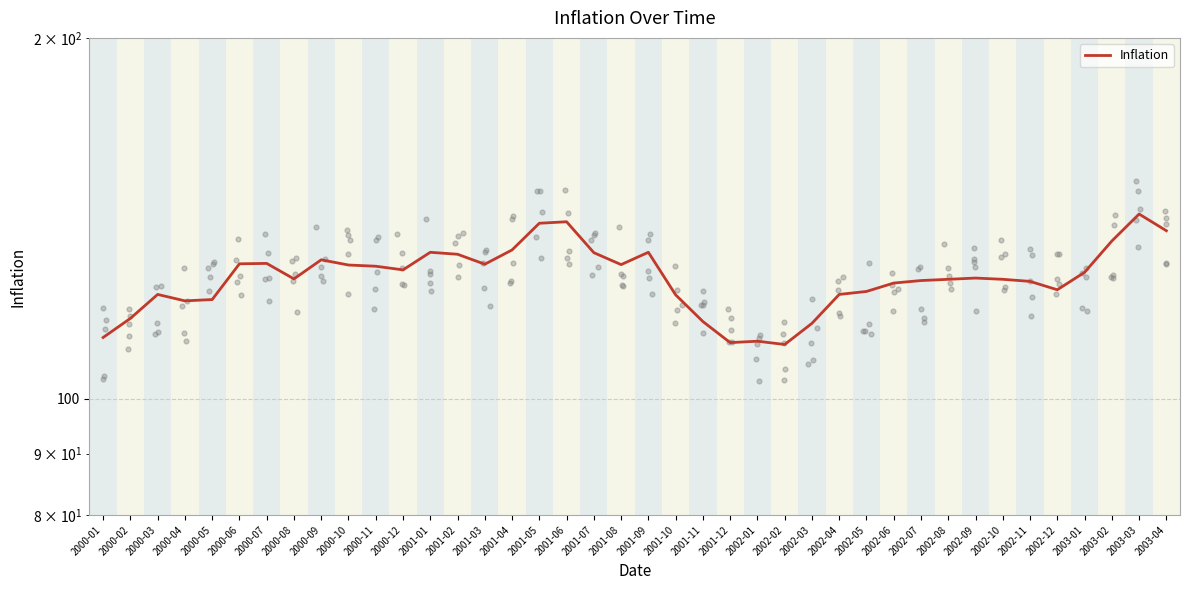

Approximately how many times larger is the value at 2000-09 compared to 2001-07?

1.0